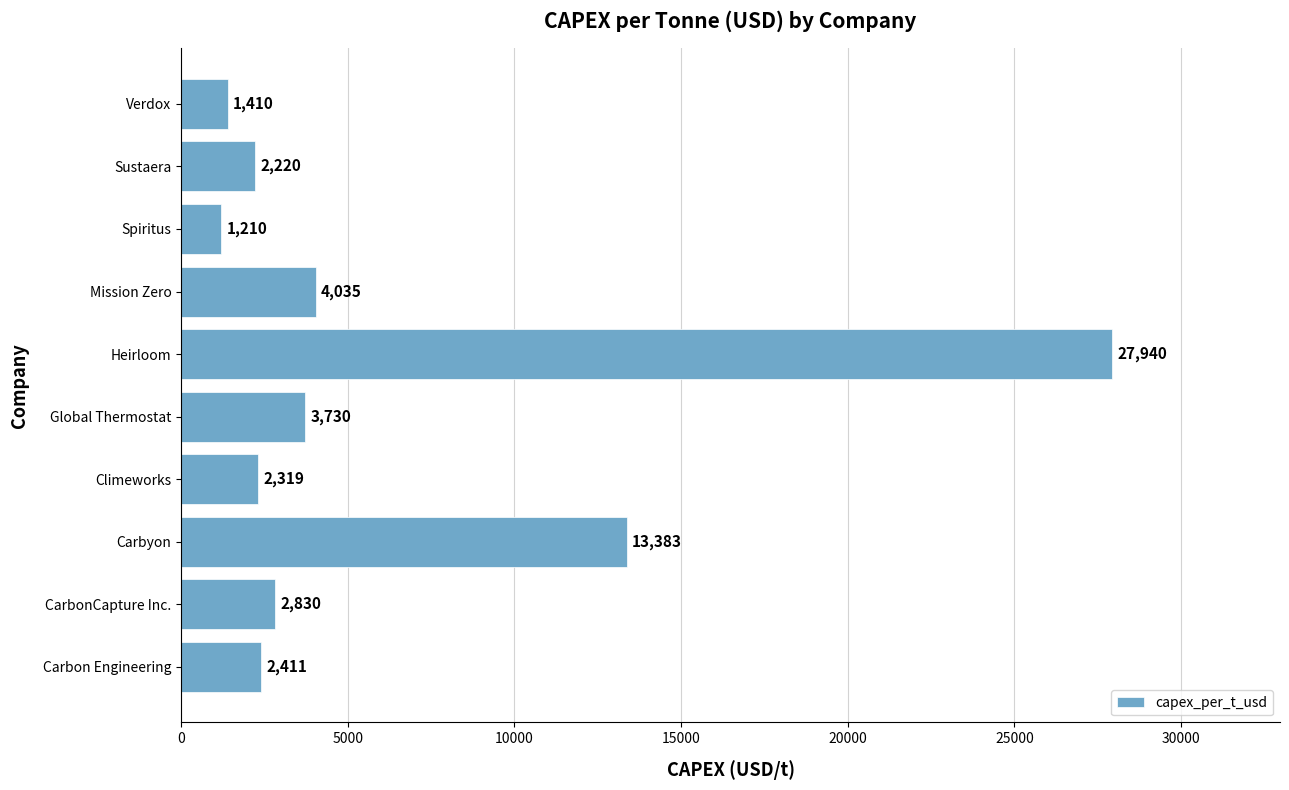

What value does the data have at Carbyon?

13383.4